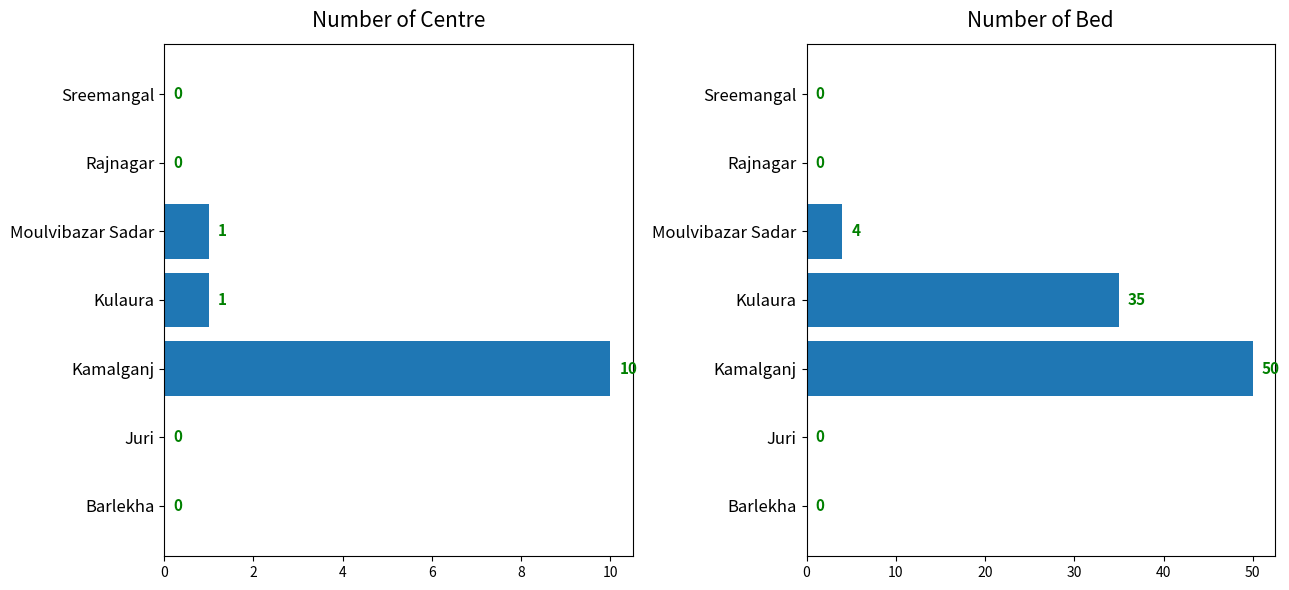

What is the approximate value of Number of bed at Kamalganj, to the nearest 5?

50